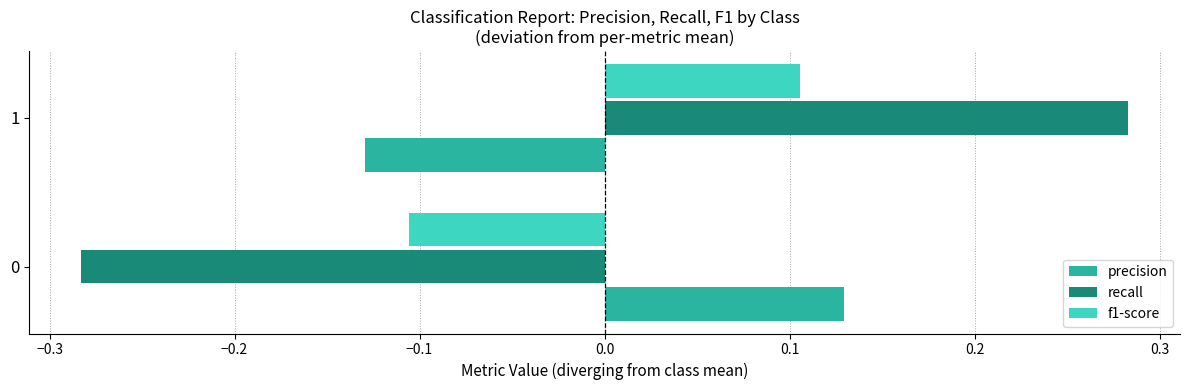

Which series changed the most between 0 and 1?

recall